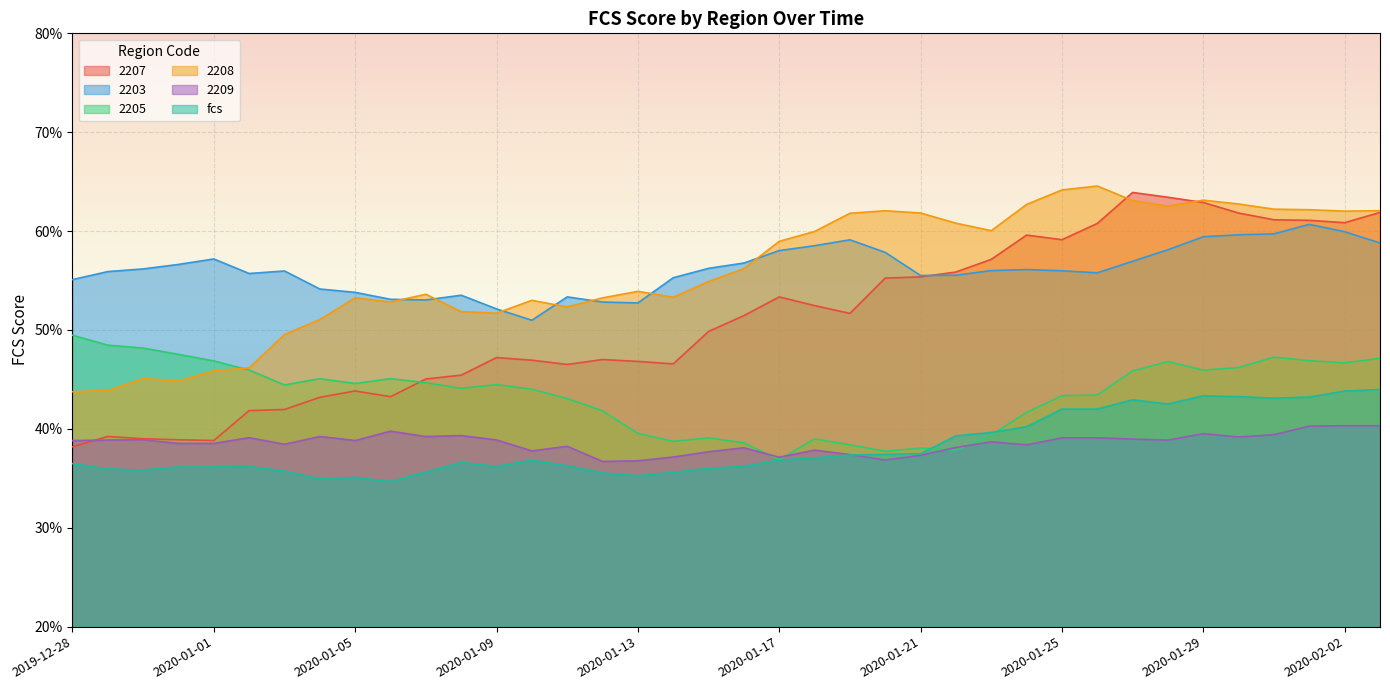

What is the average value of the 2205 series?

0.4